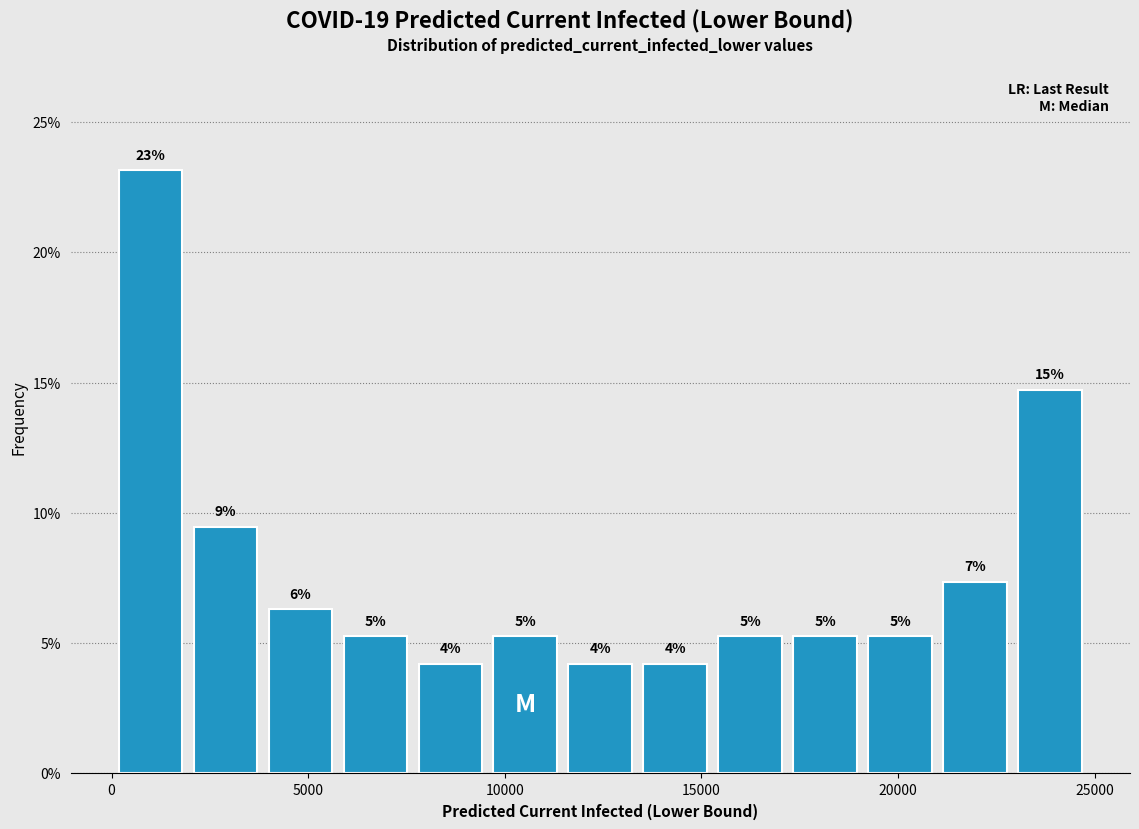

Around what value on the x-axis is the tallest bar? Give the approximate position of its centre, as read against the axis.

1000